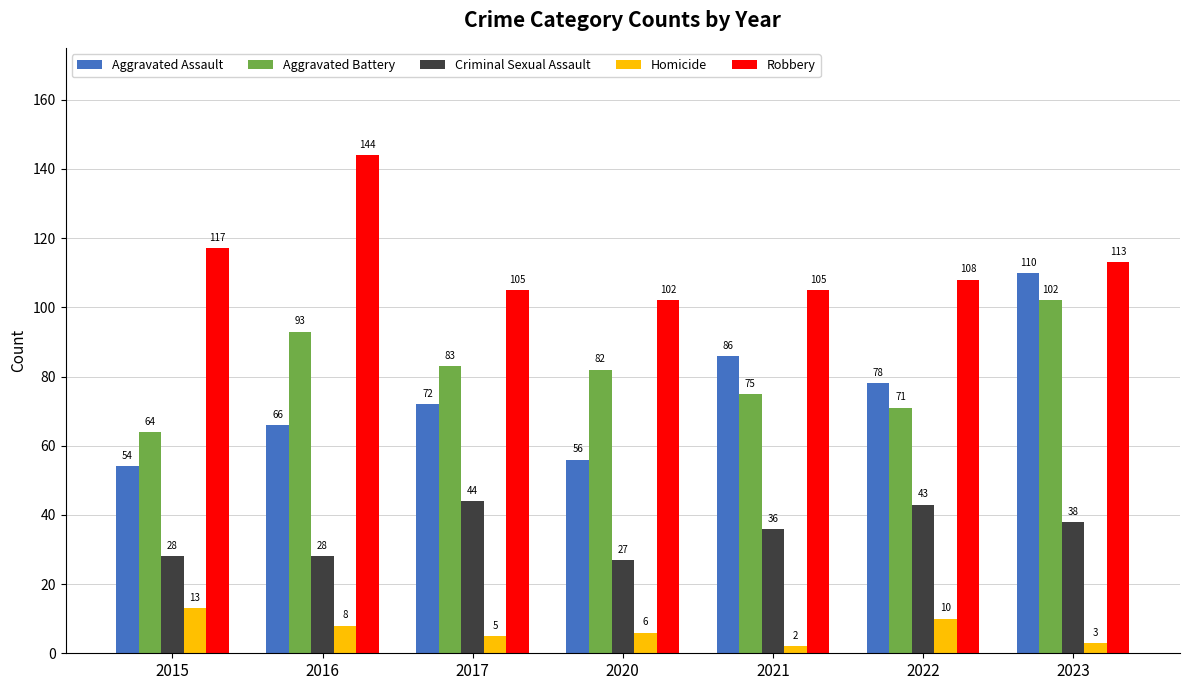

What is the value of the Homicide bar at the 4th from the left?

6